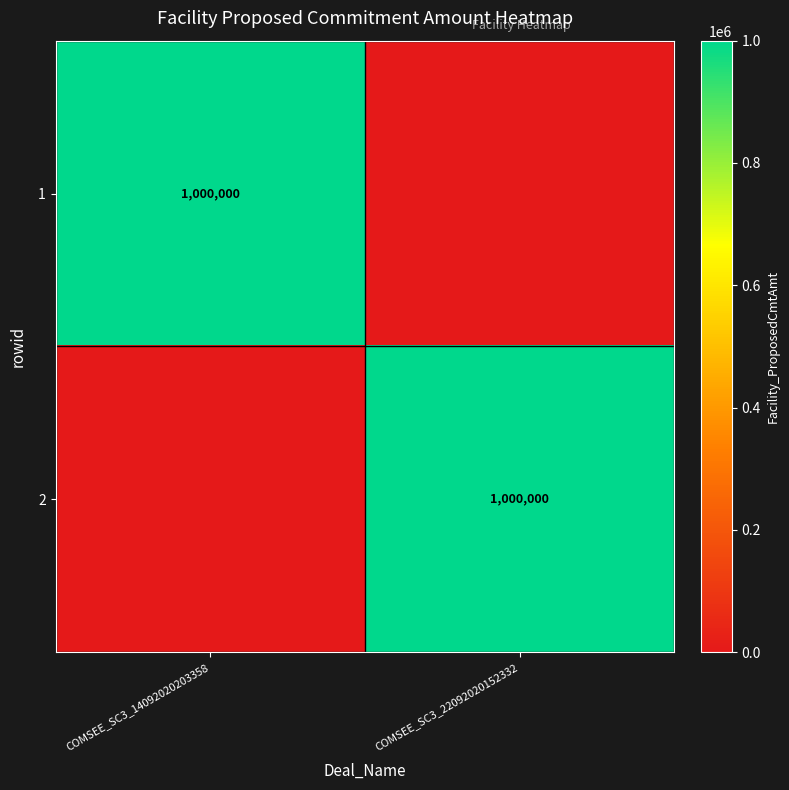

The 1 series shows 384936 at COMSEE_SC3_14092020203358. True or false?

False